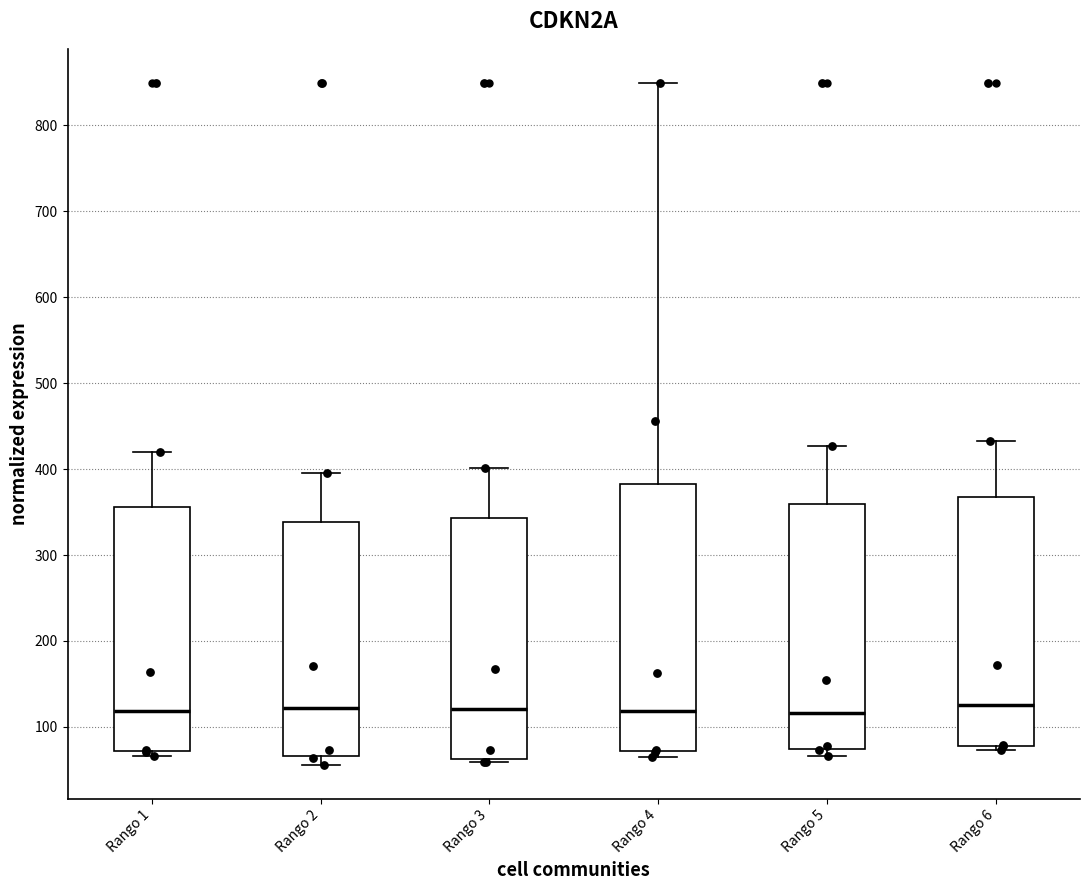

Reading left to right, transcribe this box plot: for each box, give where its median line is, the range the box spans, and where its two whiskers end, as read against the y-axis. The values are not printed on the chart, so give them approximately, as read against the axis.

Rango 1: median 120, box 70 to 360, whiskers 70 (just below the box's lower edge) to 420
Rango 2: median 120, box 70 to 340, whiskers 60 to 400
Rango 3: median 120, box 60 to 340, whiskers 60 (just below the box's lower edge) to 400
Rango 4: median 120, box 70 to 380, whiskers 60 to 850
Rango 5: median 120, box 70 to 360, whiskers 70 (just below the box's lower edge) to 430
Rango 6: median 130, box 80 to 370, whiskers 70 to 430